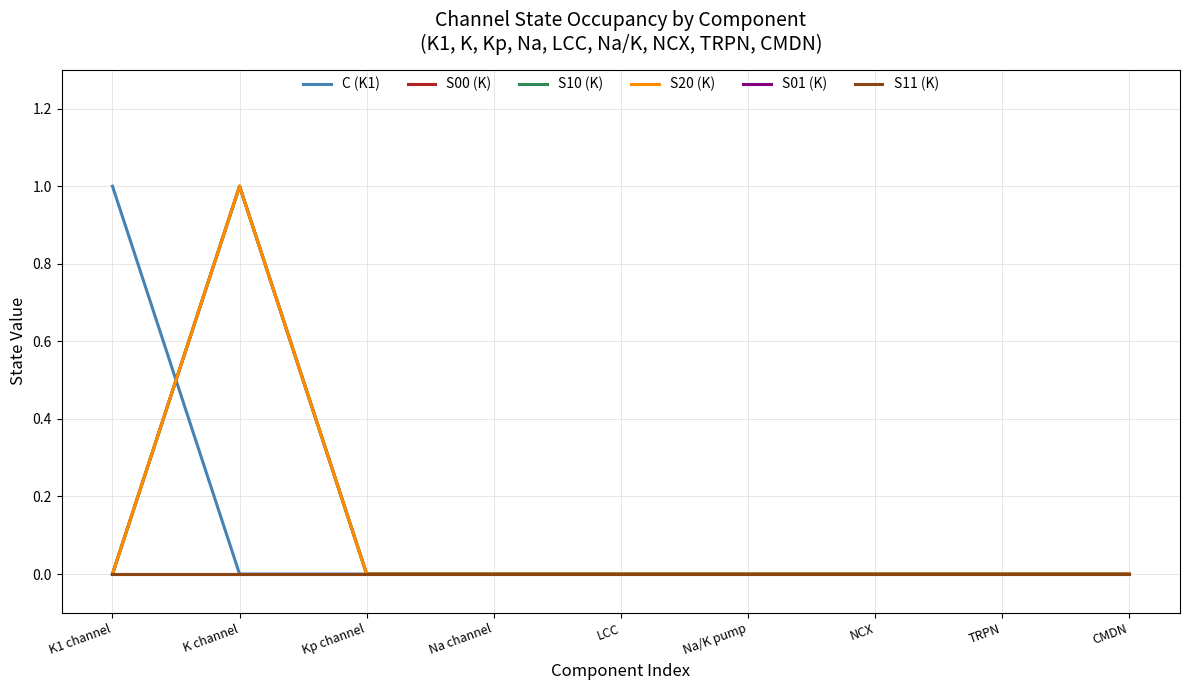

True or false: S10 (K) and S01 (K) intersect in this chart.

False